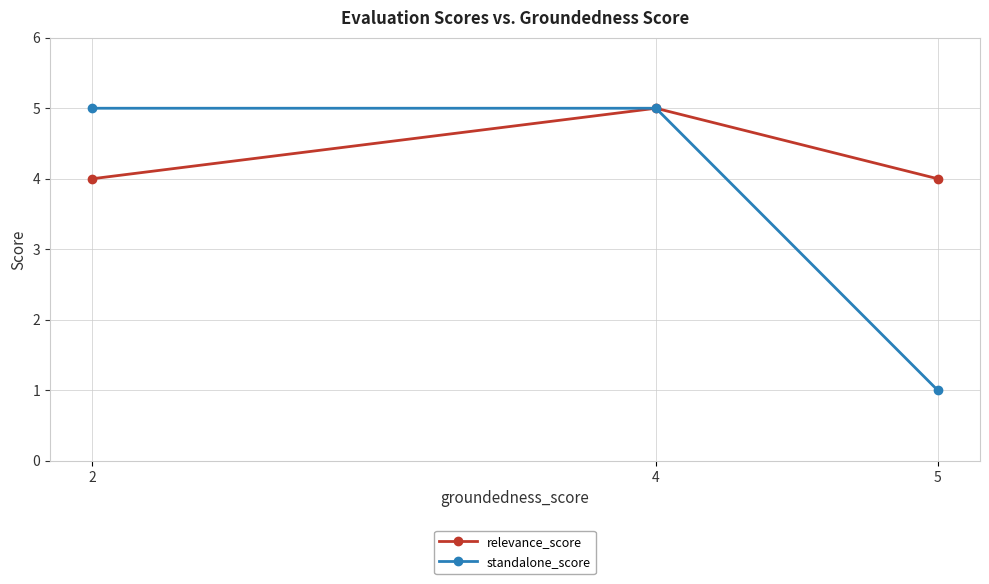

Which series has the widest spread of values?

standalone_score